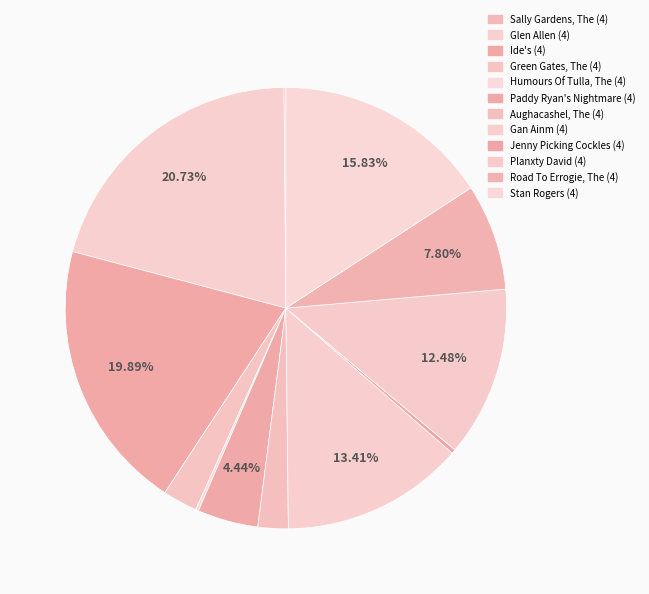

True or false: Humours Of Tulla, The (4) accounts for 1% of the total.

False